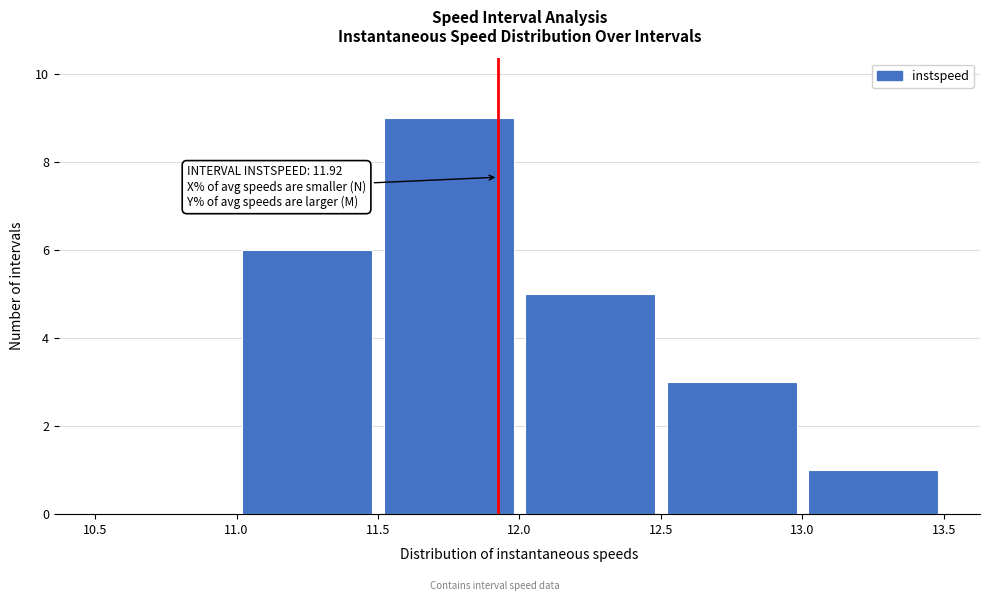

Which range on the x-axis has the tallest bar?

11.5 to 12.0